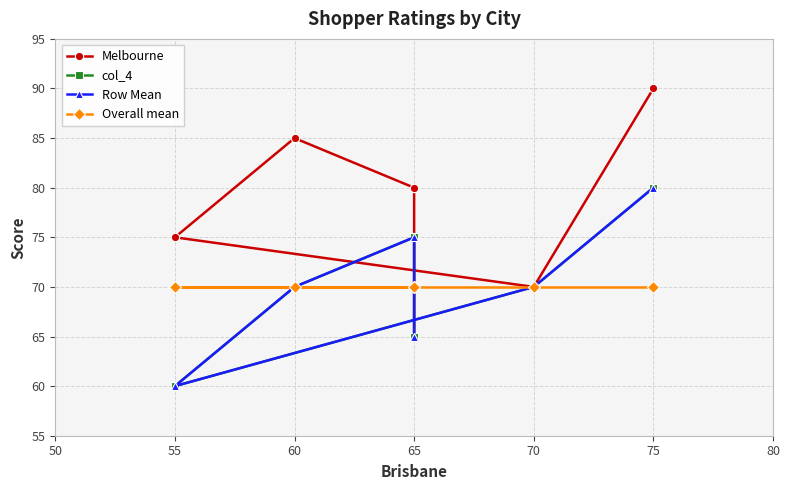

Rank the series by their maximum value, from lowest to highest.

Overall mean, col_4, Row Mean, Melbourne